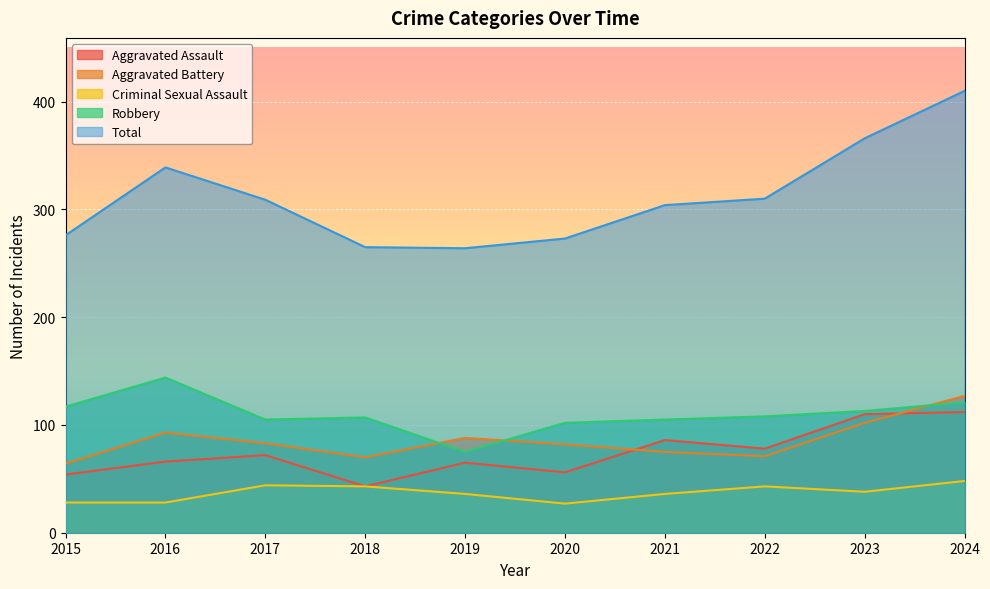

Rank the series by their maximum value, from highest to lowest.

Total, Robbery, Aggravated Battery, Aggravated Assault, Criminal Sexual Assault